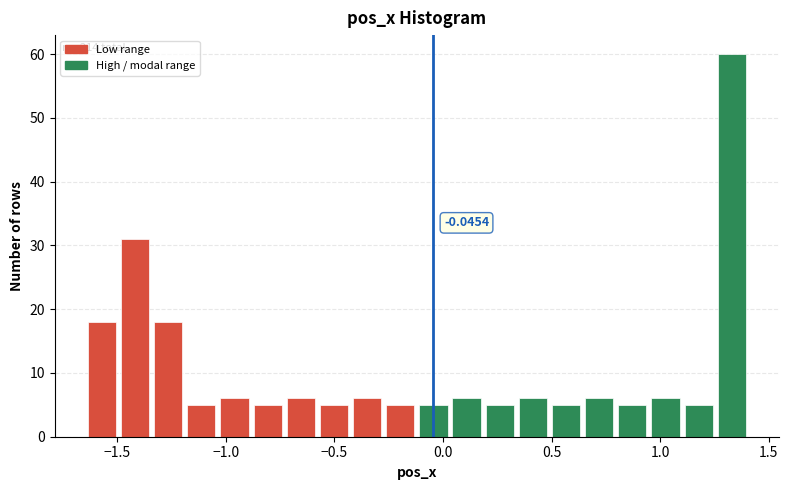

Read against the x-axis, roughly where is the centre of the tallest bar?

1.35